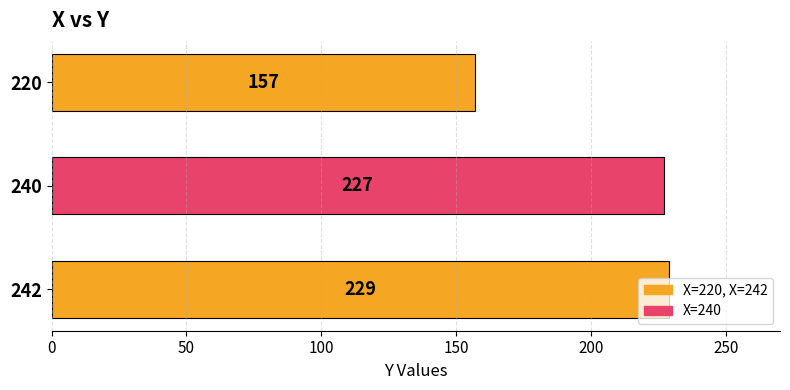

What is the difference between the second highest and minimum values?

70